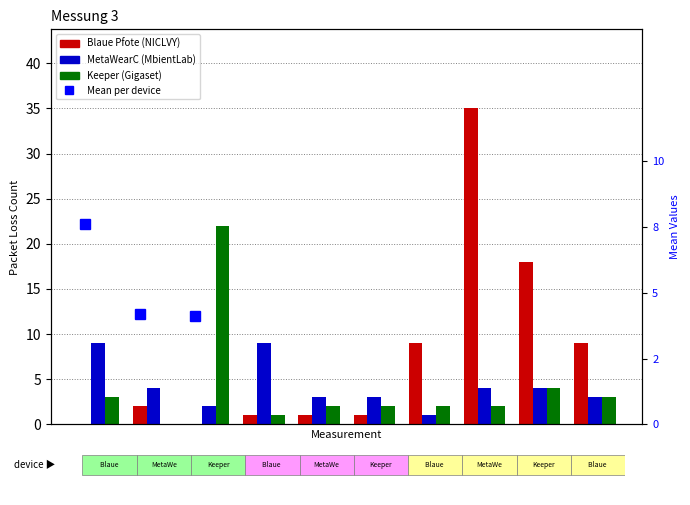

Reading left to right, extract all data points from this chart.

Blaue Pfote (NICLVY): 1=0	2=2	3=0	4=1	5=1	6=1	7=9	8=35	9=18	10=9
MetaWearC (MbientLab): 1=9	2=4	3=2	4=9	5=3	6=3	7=1	8=4	9=4	10=3
Keeper (Gigaset): 1=3	2=0	3=22	4=1	5=2	6=2	7=2	8=2	9=4	10=3